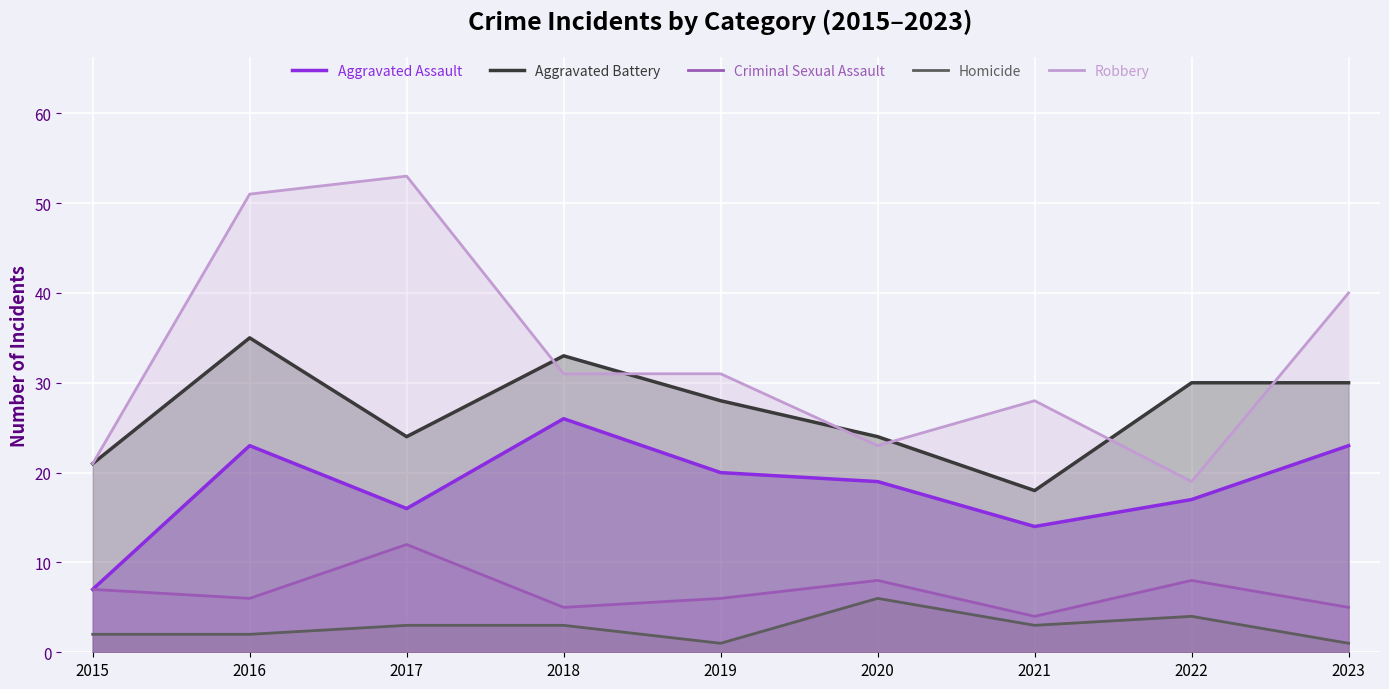

How many lines are shown in the chart?

5